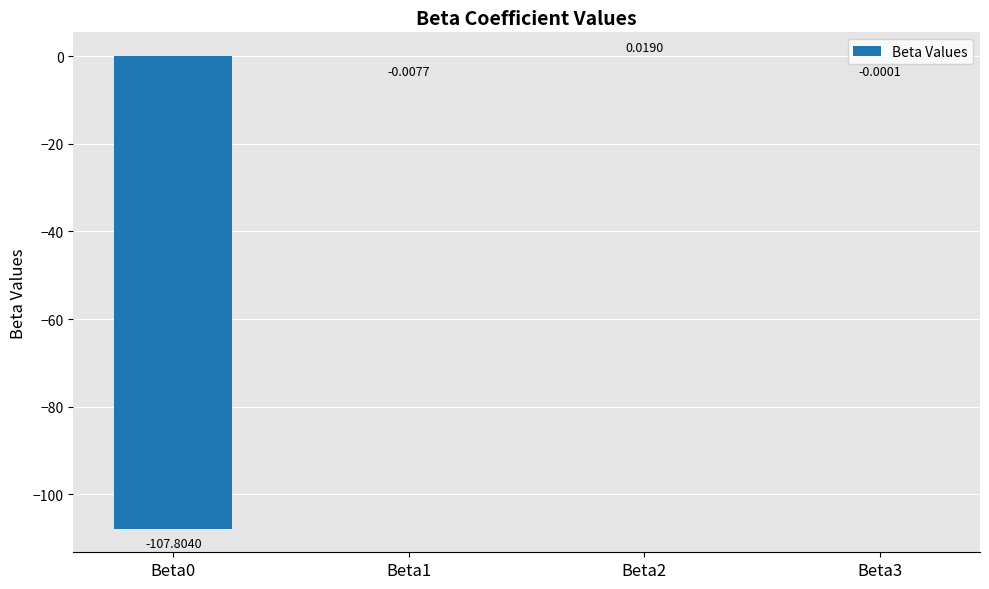

Which has a higher value, Beta2 or Beta0?

Beta2